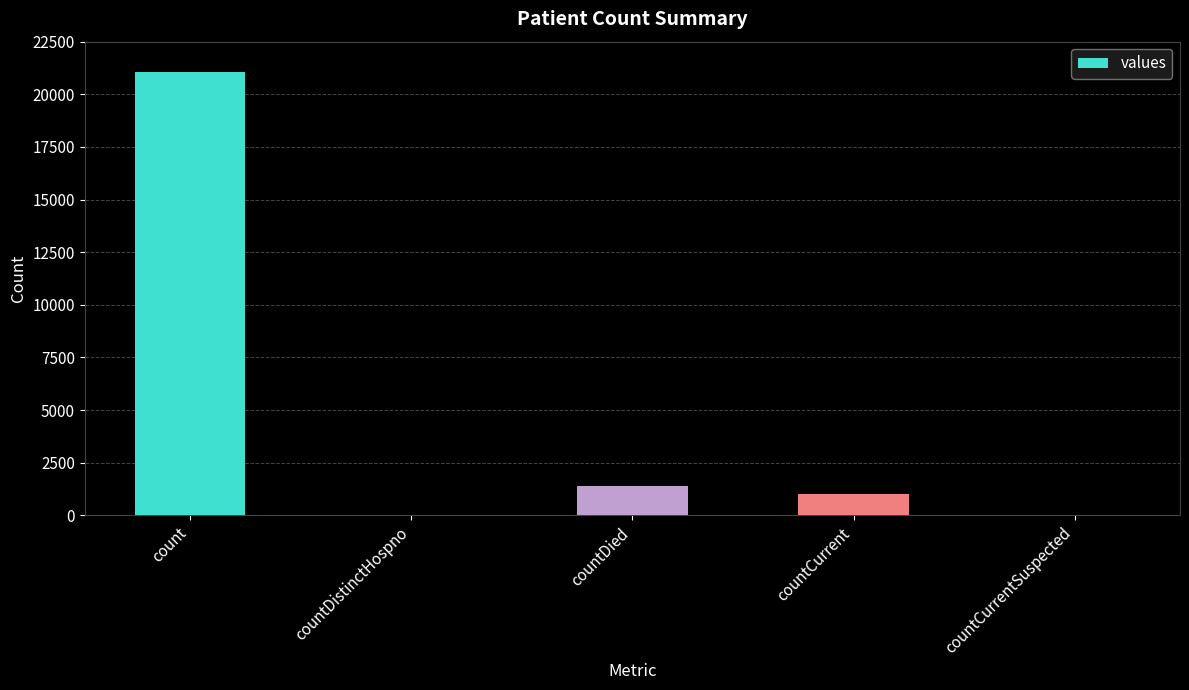

Reading right to left, list all the values displayed in this chart.

countCurrentSuspected=0	countCurrent=1006	countDied=1405	countDistinctHospno=0	count=21050